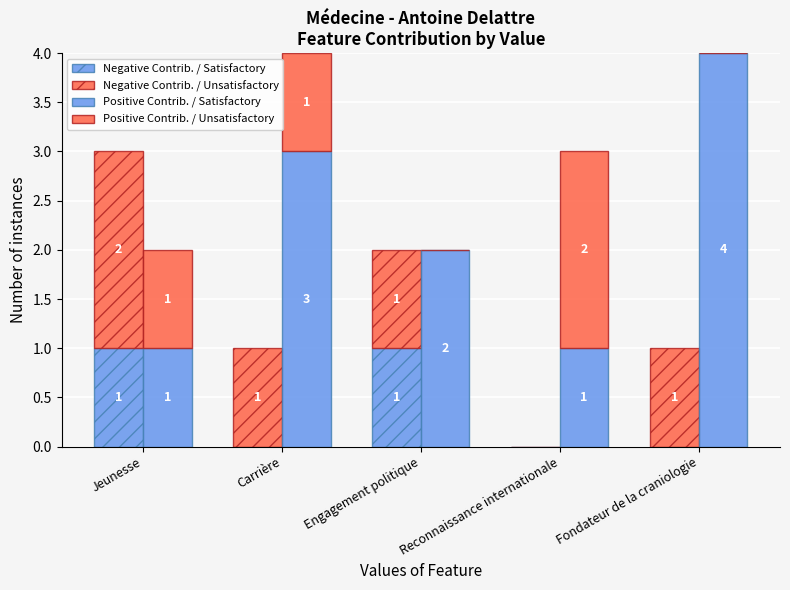

What are all the series names shown in the legend?

Negative Contrib. / Satisfactory, Negative Contrib. / Unsatisfactory, Positive Contrib. / Satisfactory, Positive Contrib. / Unsatisfactory